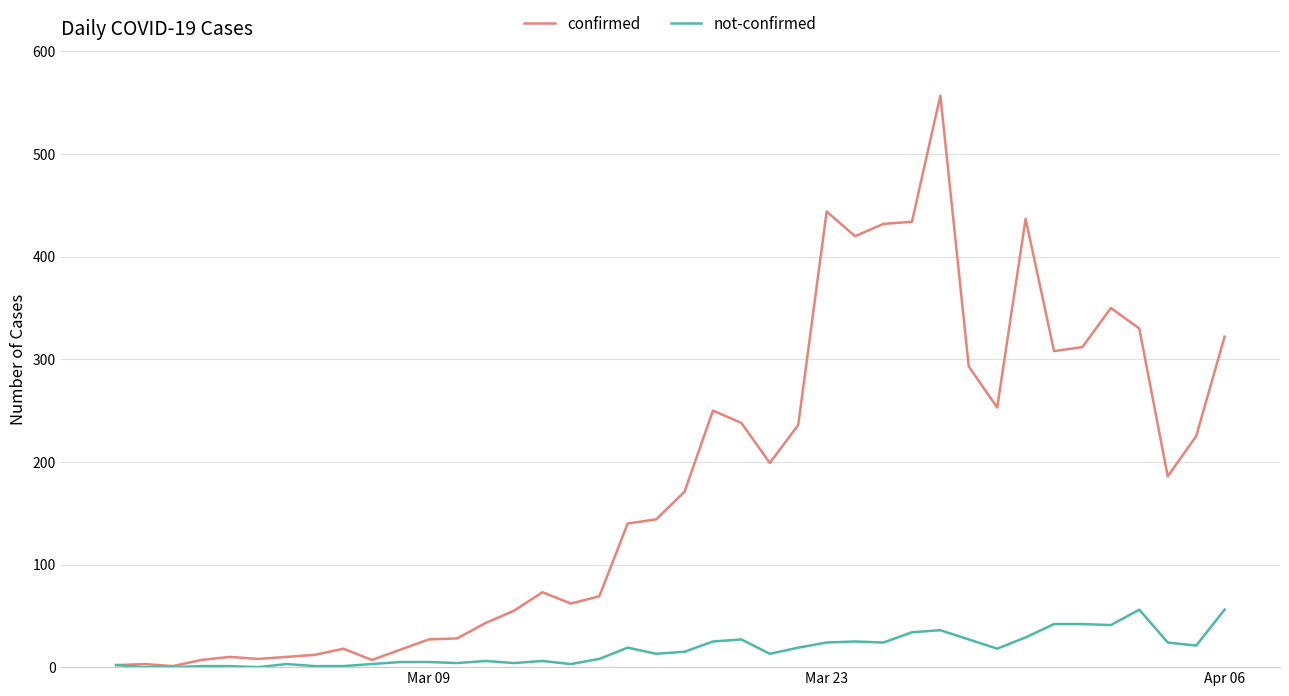

At how many categories does at least one series exceed 370?

6